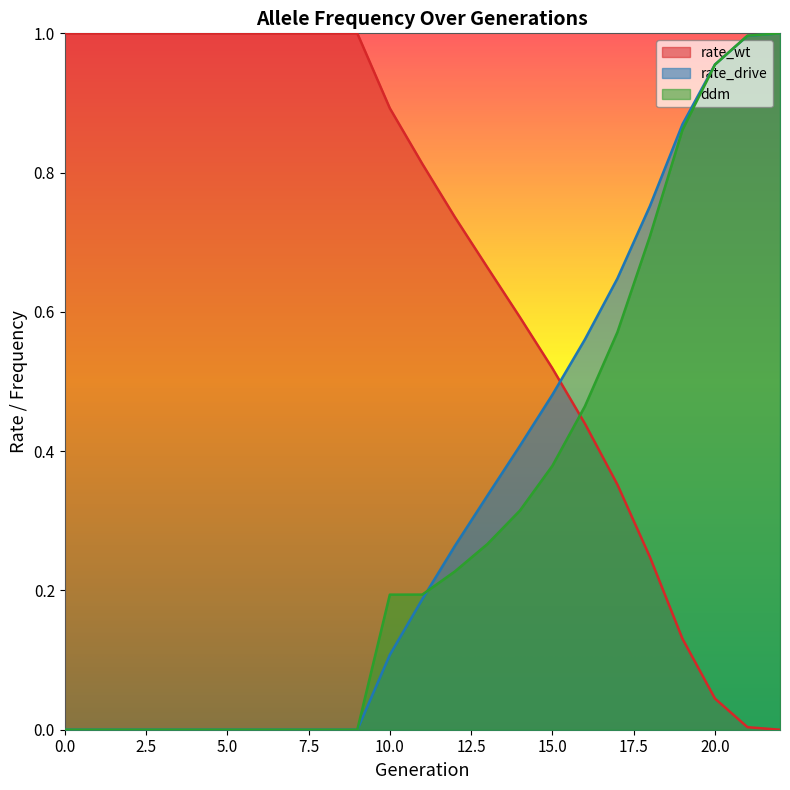

Which category has the highest value in the rate_drive series?

22